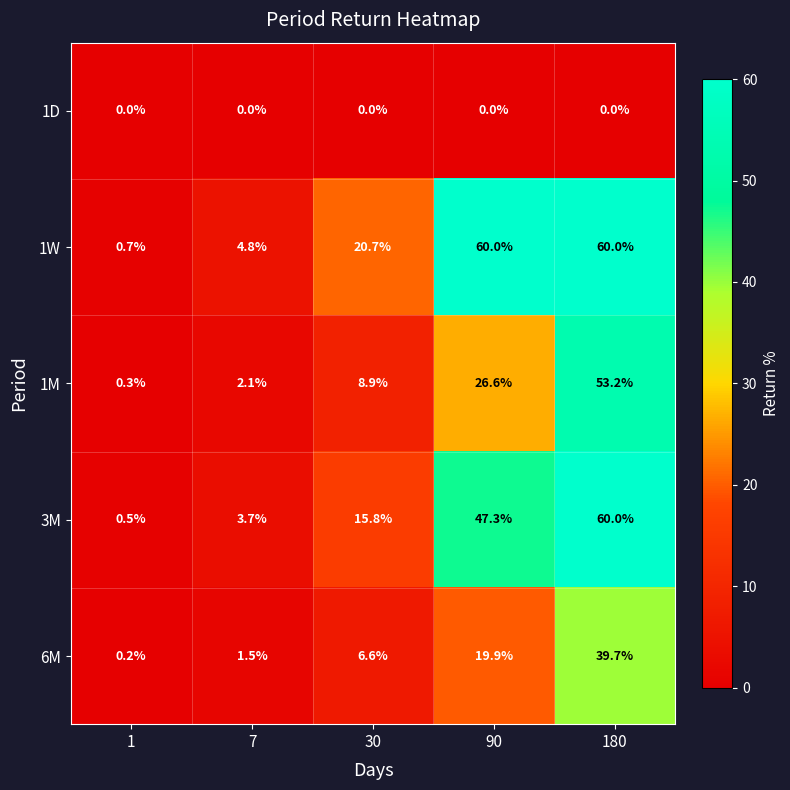

At 90, list the series in order from largest to smallest.

1W, 3M, 1M, 6M, 1D